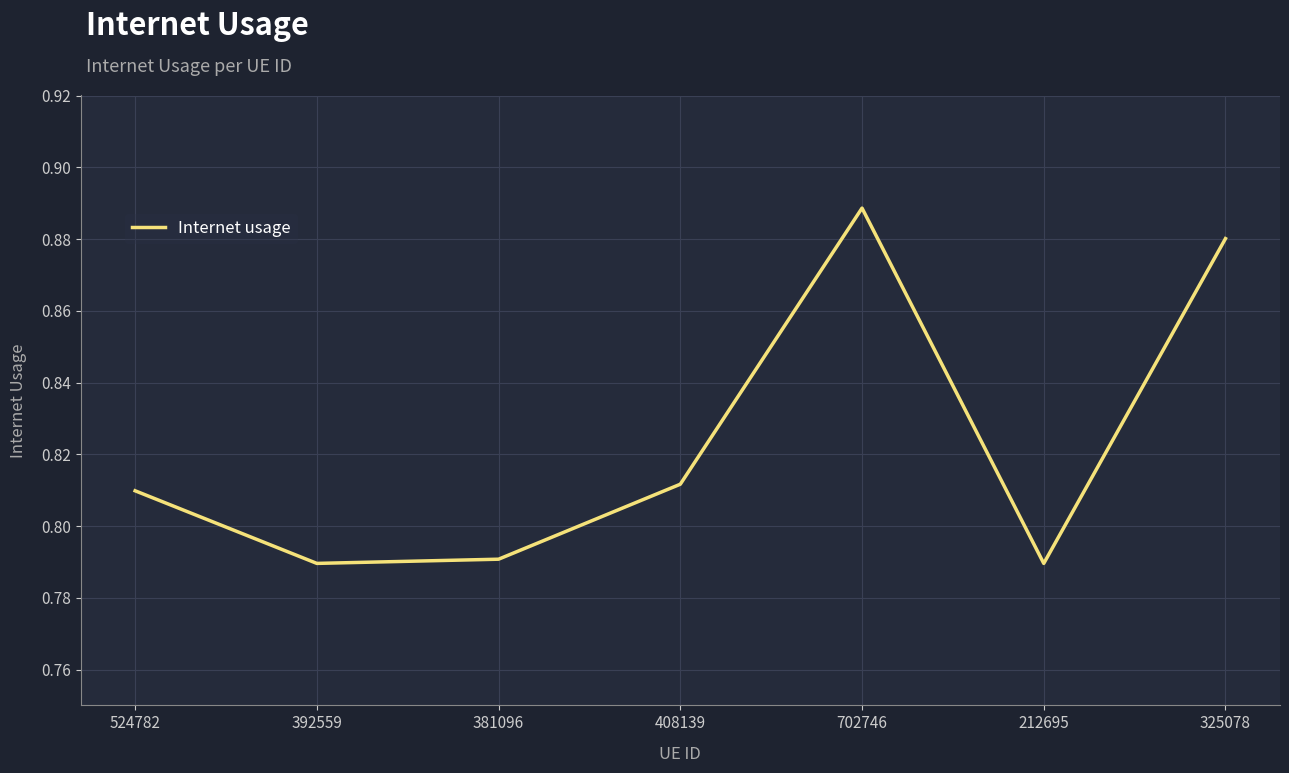

Which label corresponds to the largest value in the chart?

702746